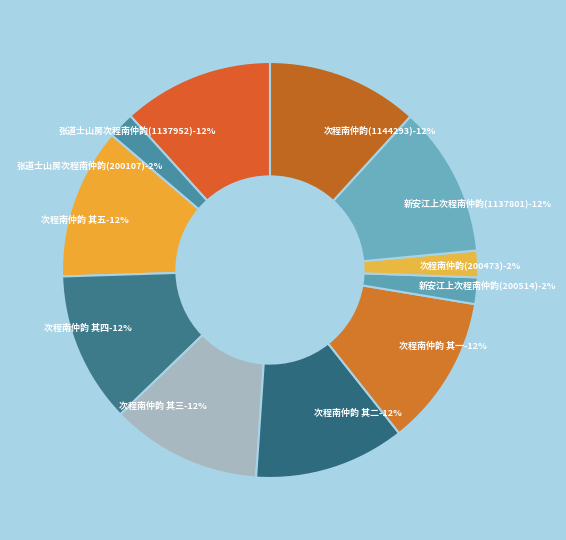

Is the sum of 次程南仲韵(1144293) and 次程南仲韵(200473) greater than half?

No